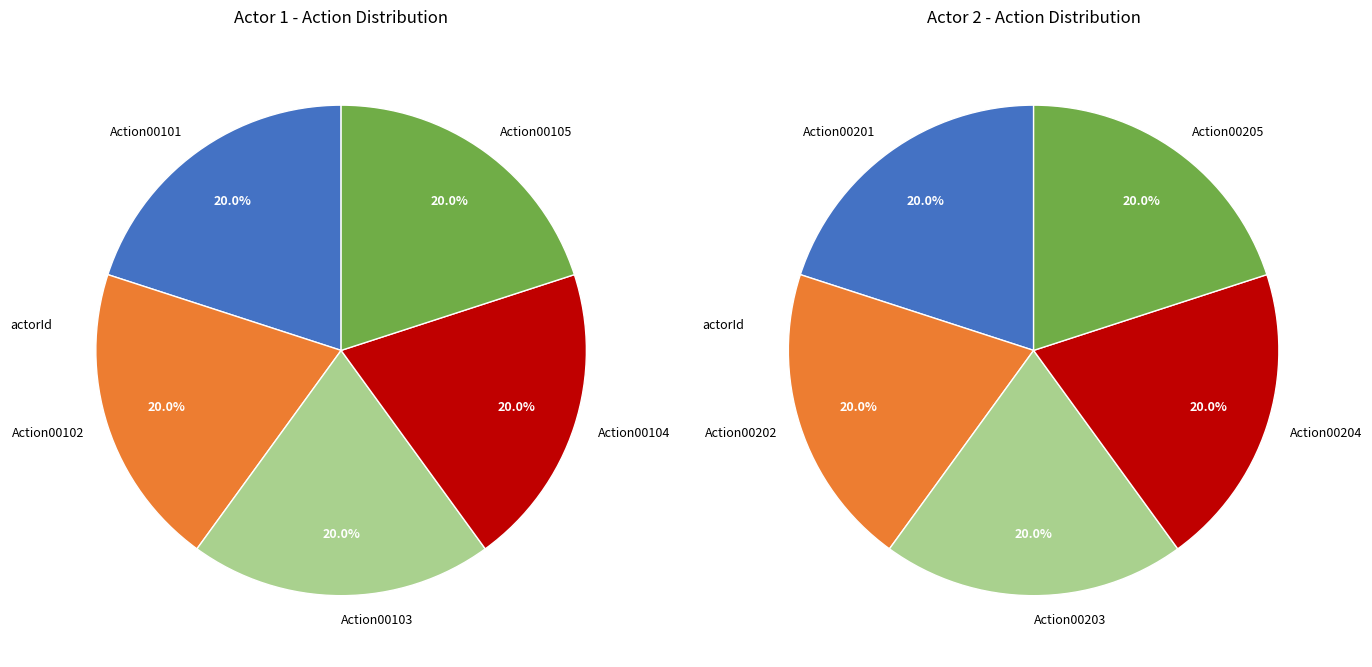

How many slices are in this pie chart?

5